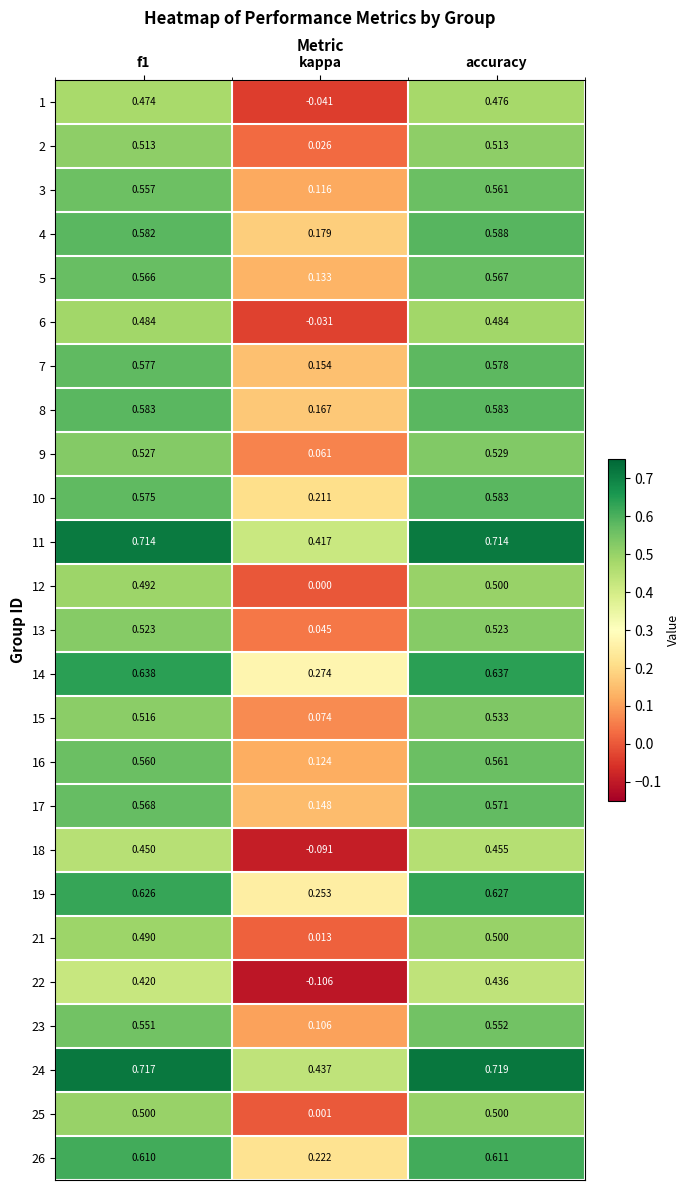

Which category has the highest value across all series?

accuracy